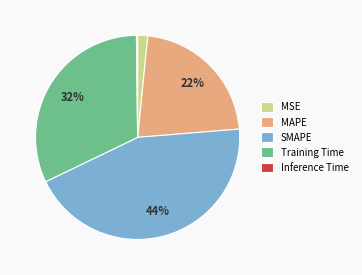

What percentage is the SMAPE slice, to the nearest percent?

44%